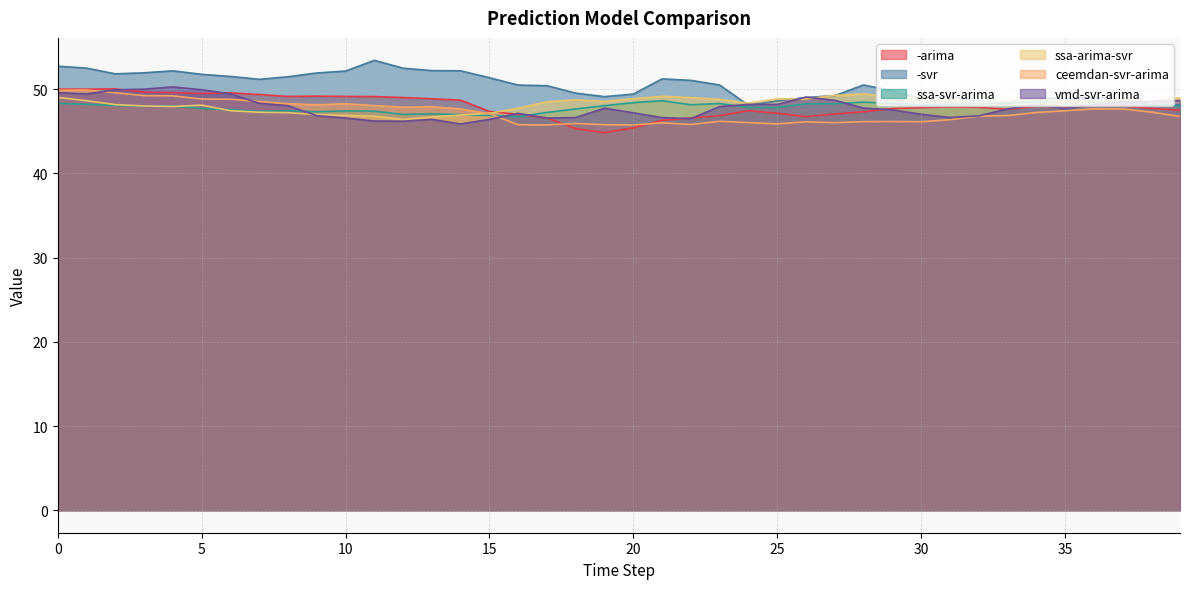

True or false: ssa-arima-svr has a value of 23.4 at 30.

False